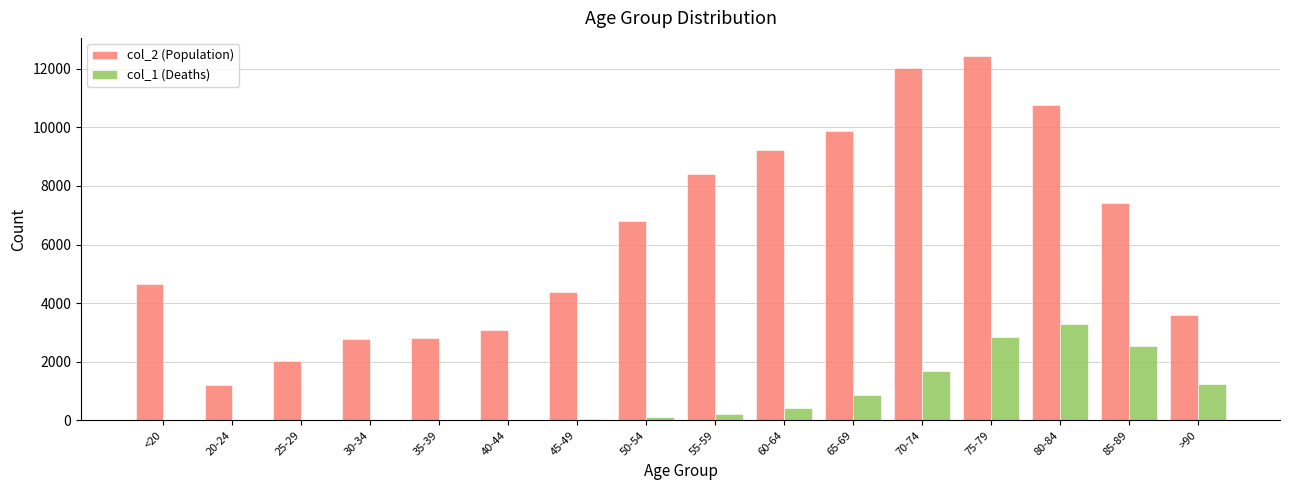

What is the difference between the col_1 (Deaths) values at 80-84 and 50-54?

3147